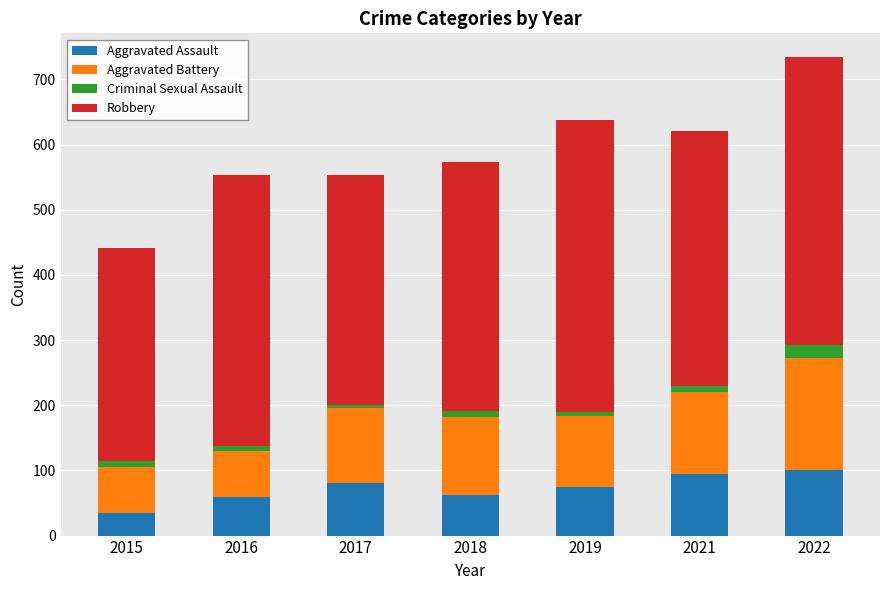

The Aggravated Assault series shows 35 at 2015. True or false?

True